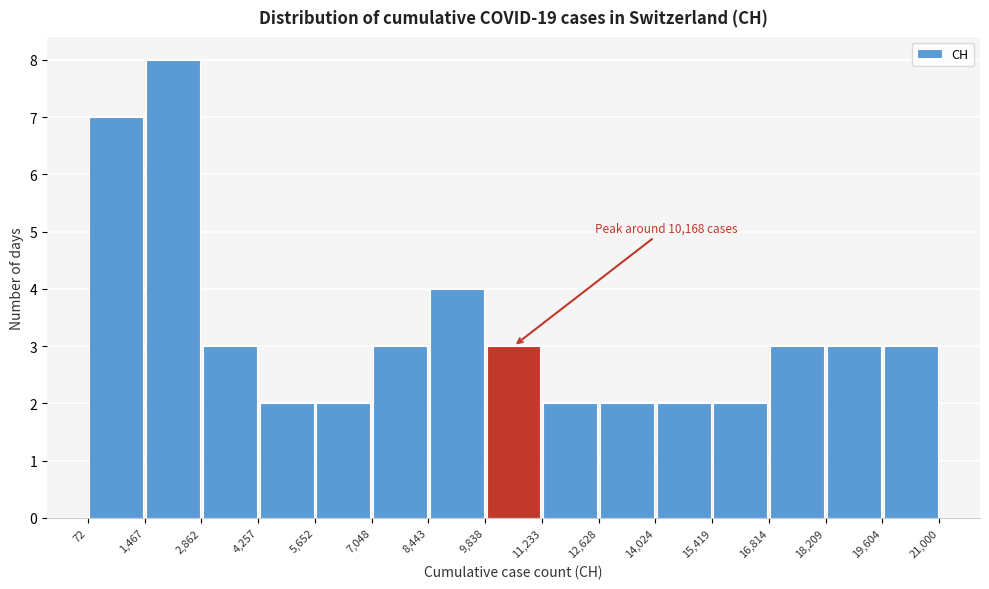

Over which range of the x-axis is the bar tallest?

1,467 to 2,862